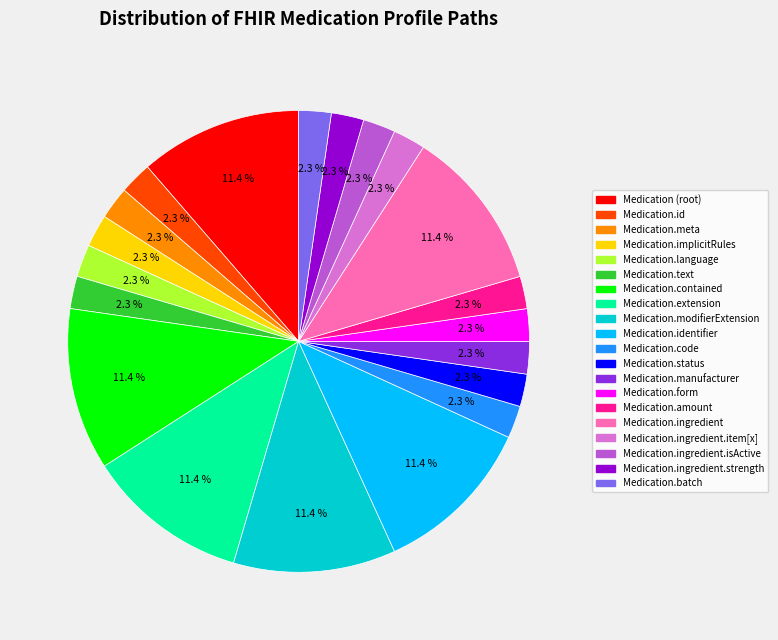

Is there any slice that represents more than half of the pie?

No